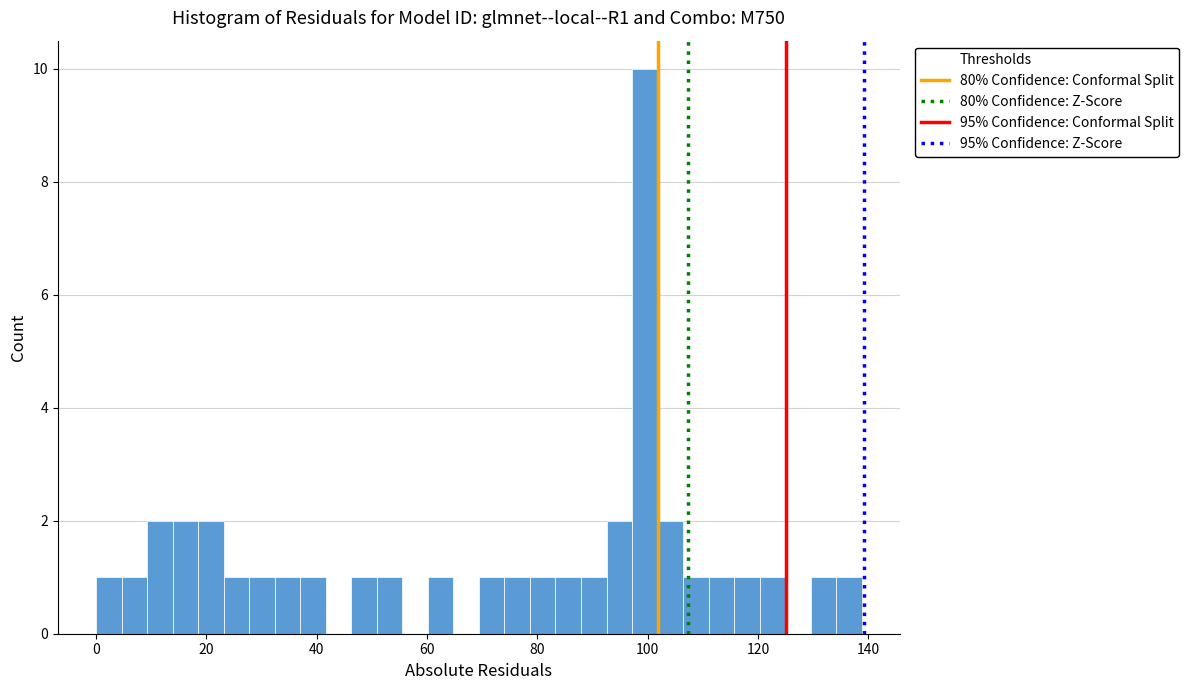

Around what value on the x-axis is the tallest bar? Give the approximate position of its centre, as read against the axis.

100